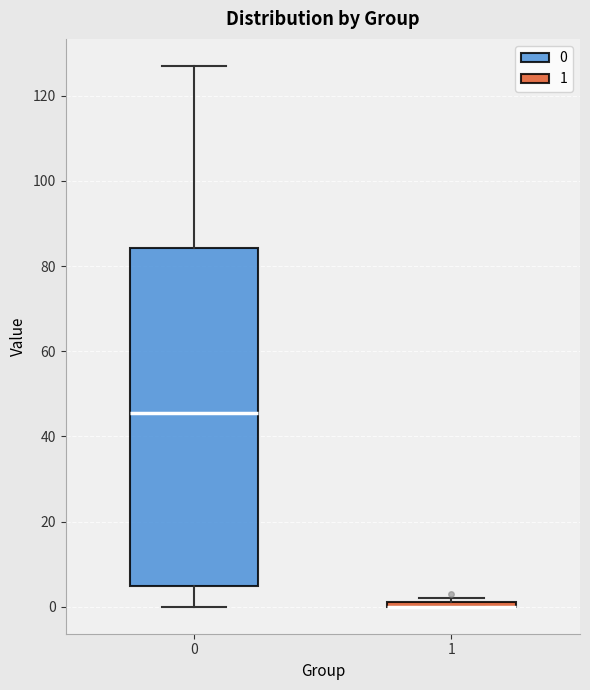

Comparing the boxes themselves (not the whiskers), which one is the tallest?

0